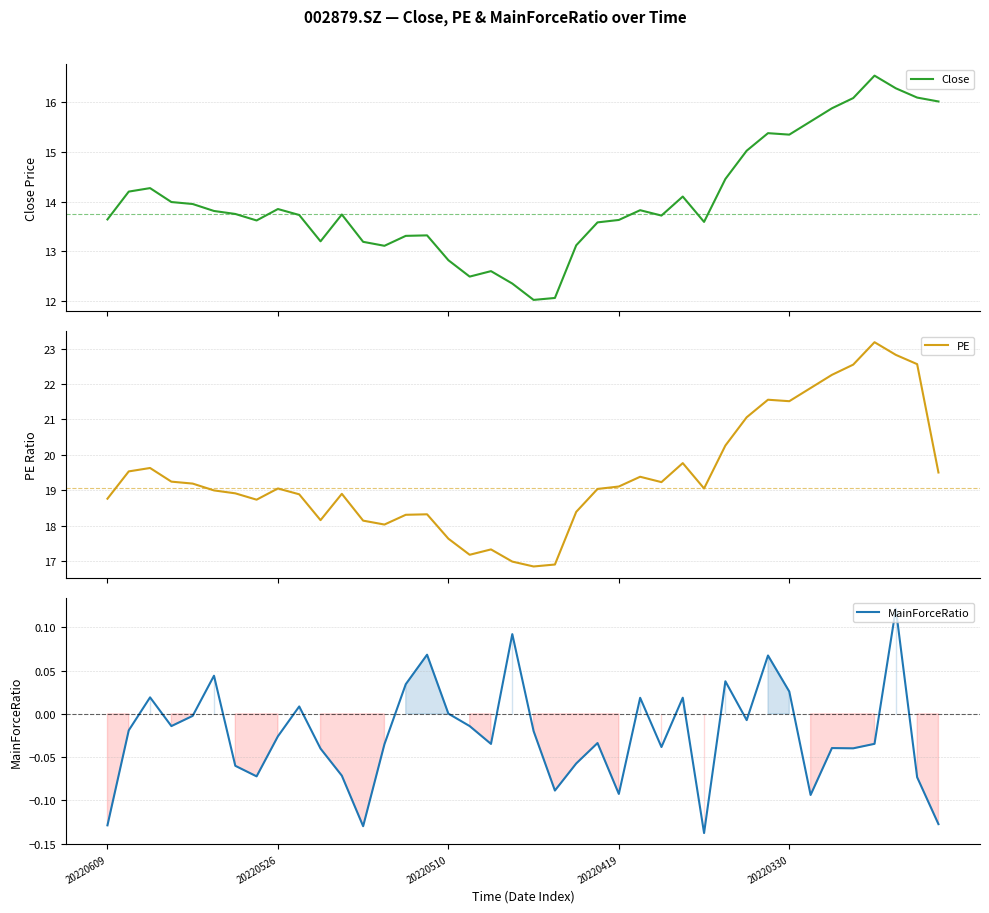

Rank the series at 11 from lowest to highest value.

MainForceRatio, Close, PE